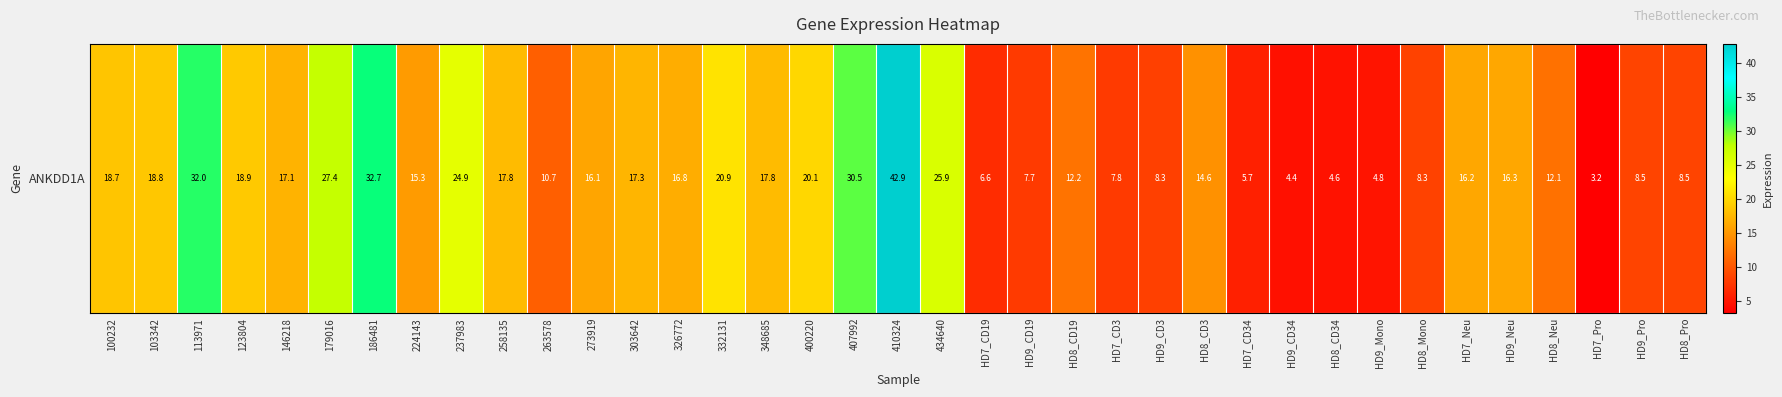

What is the difference between the second highest and second lowest values?

28.3